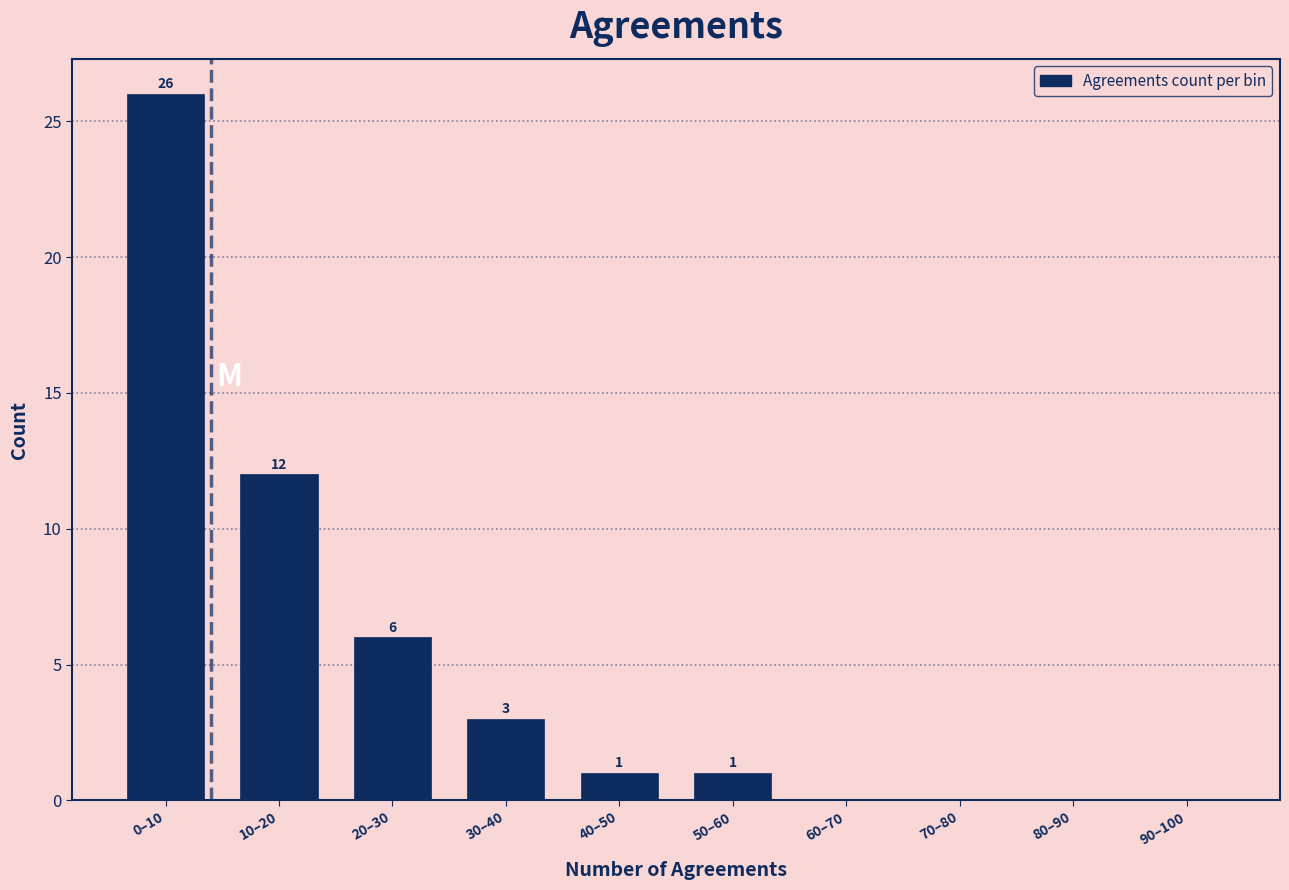

Reading right to left, transcribe all the data shown in this chart.

90–100=0	80–90=0	70–80=0	60–70=0	50–60=1	40–50=1	30–40=3	20–30=6	10–20=12	0–10=26